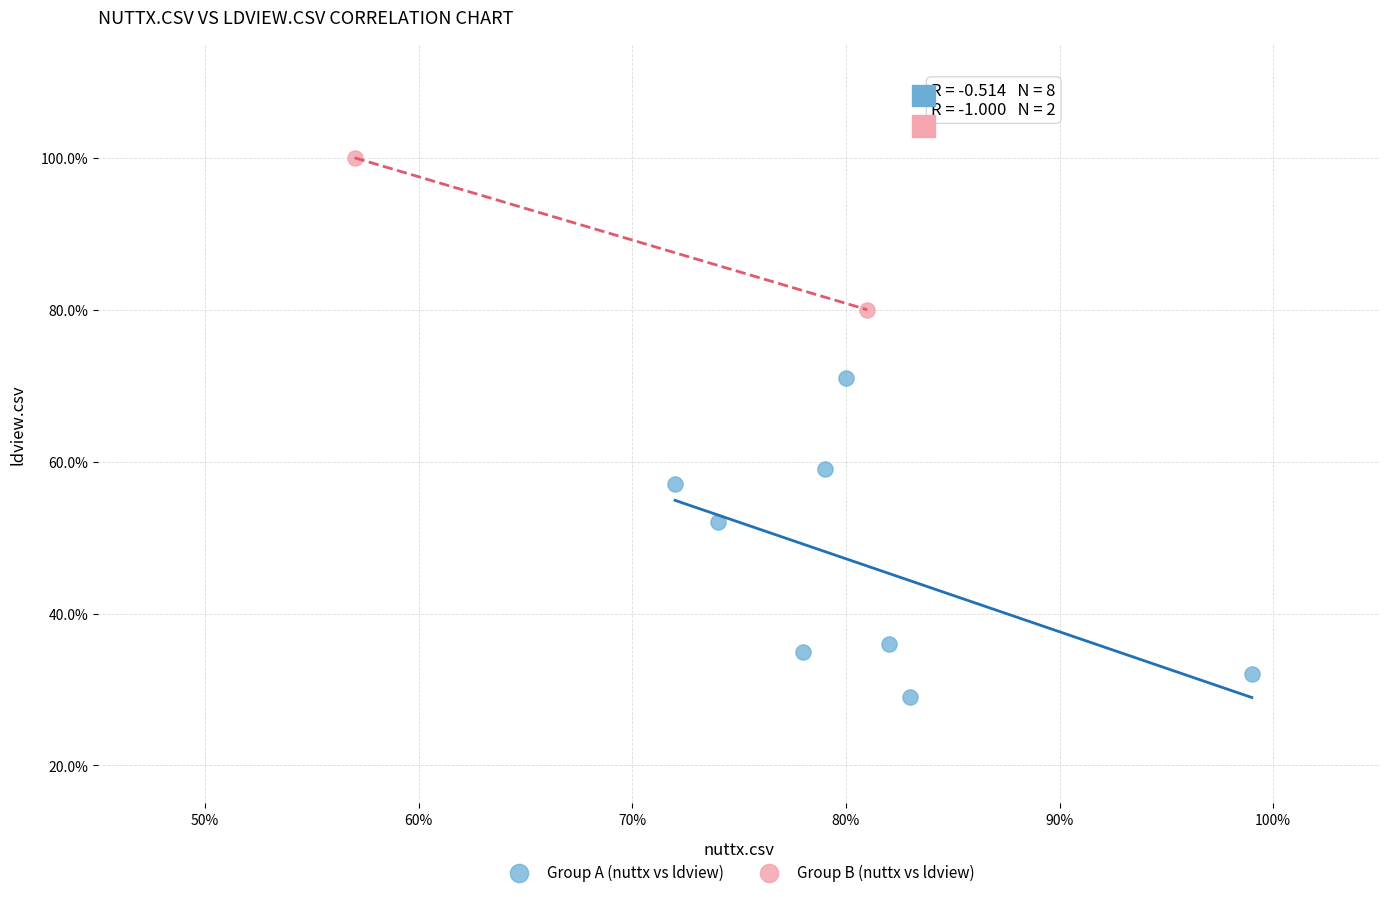

What are all the series names shown in the legend?

Group A (nuttx vs ldview), Group B (nuttx vs ldview)